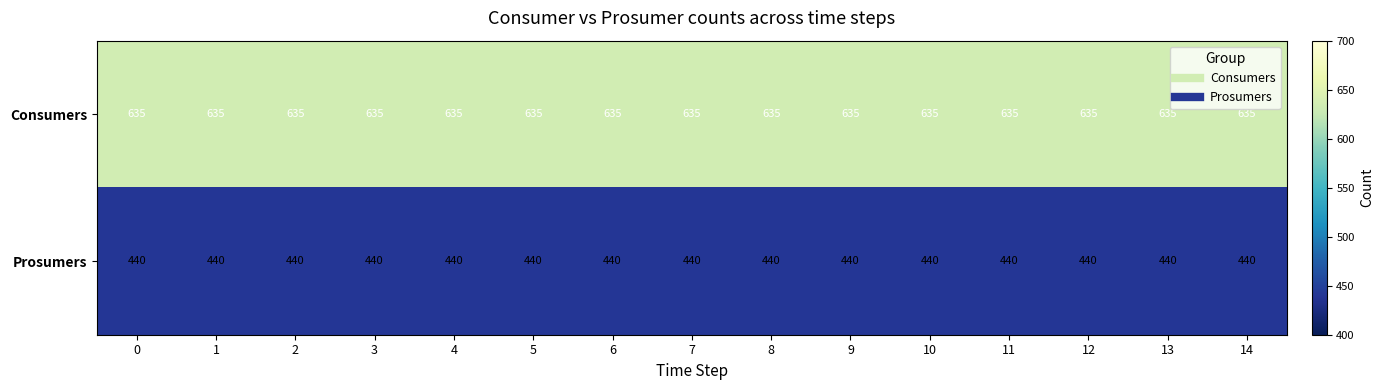

At how many categories does at least one series exceed 587?

15